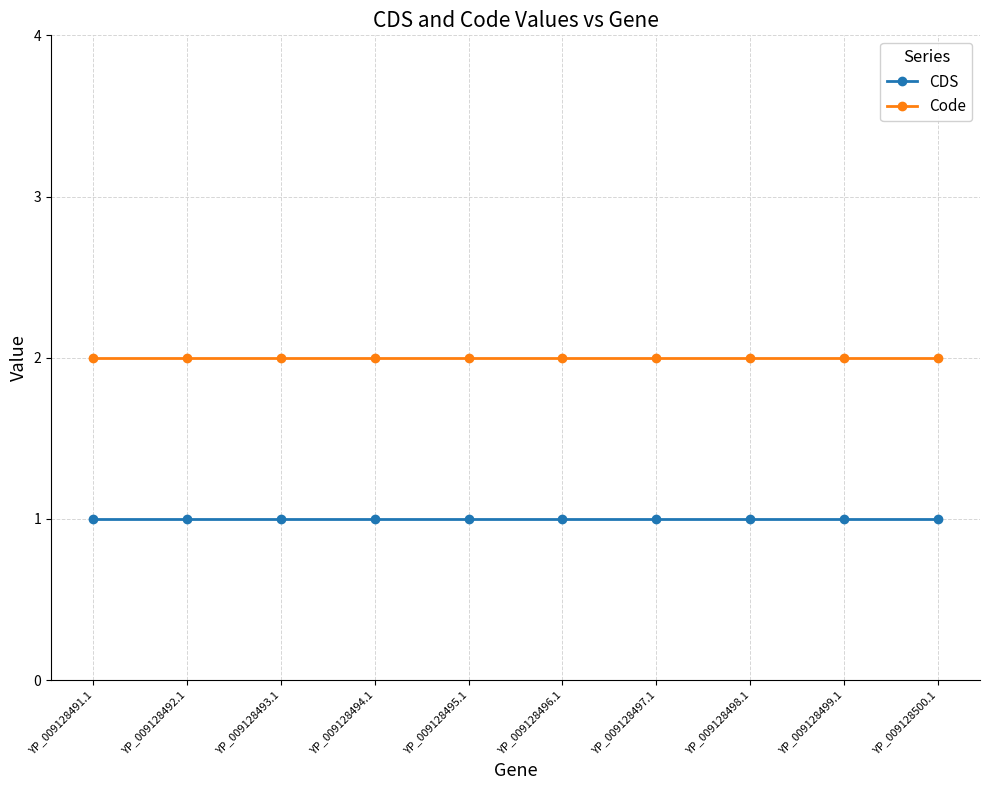

Is the value of CDS at YP_009128494.1 greater than the value of Code at YP_009128497.1?

No